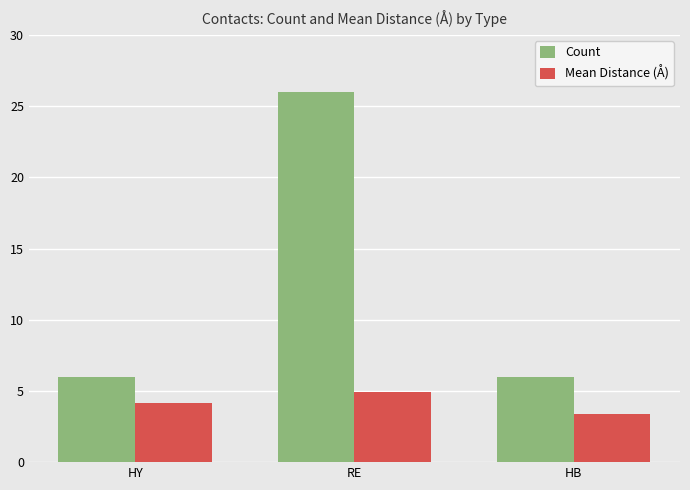

What is the label of the 1st bar from the right?

HB